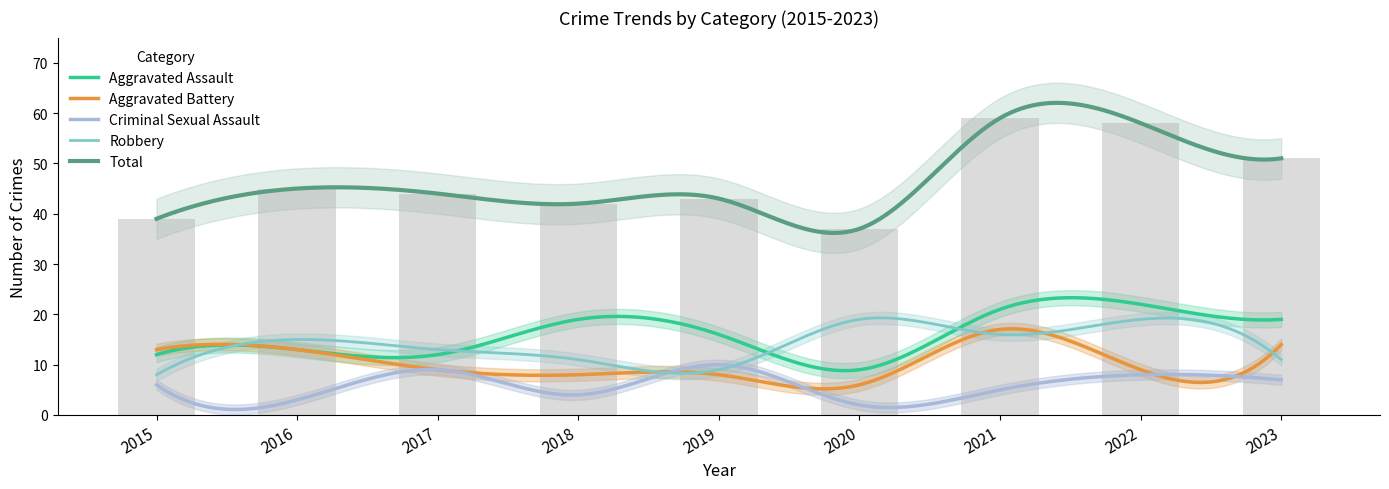

How many groups of bars are there?

9